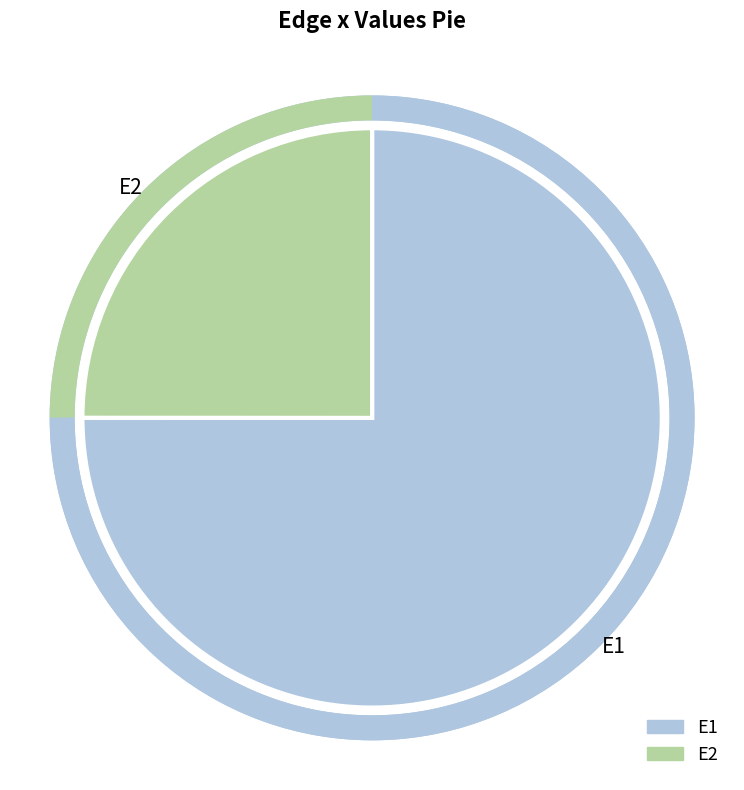

To the nearest percent, what is the difference between the E2 and E1 slice percentages?

50%